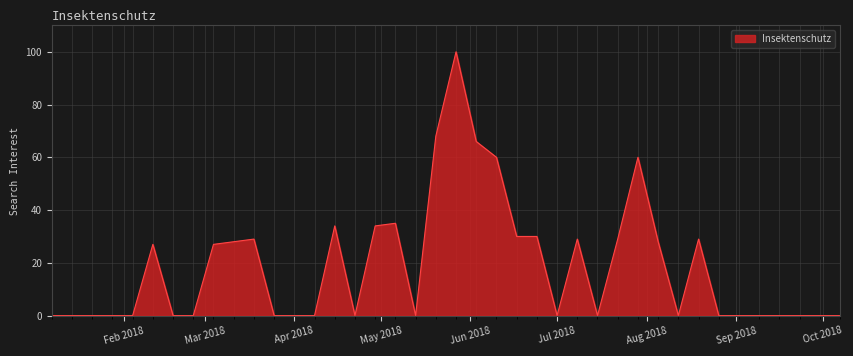

What is the greatest value displayed?

100